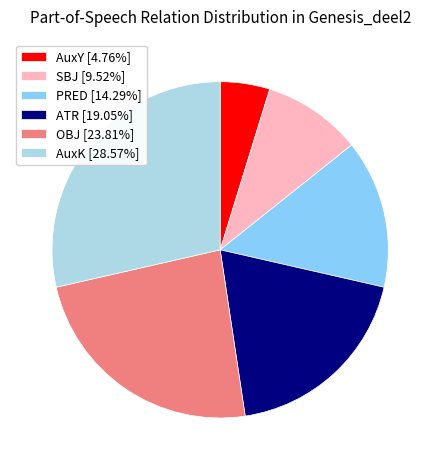

Approximately how many times larger is the value at OBJ [23.81%] compared to SBJ [9.52%]?

2.5